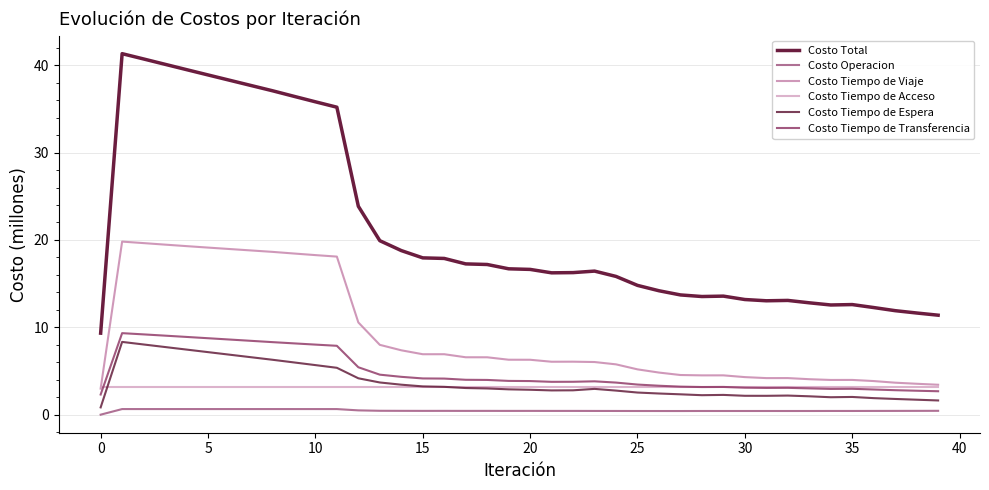

How many intersections are there between Costo Tiempo de Acceso and Costo Tiempo de Transferencia?

2